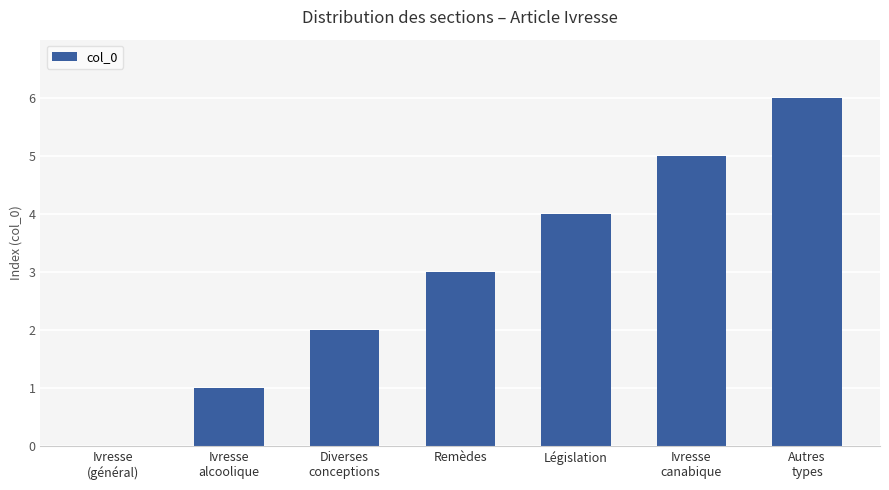

What is the sum of the values at Diverses
conceptions and Ivresse
(général)?

2